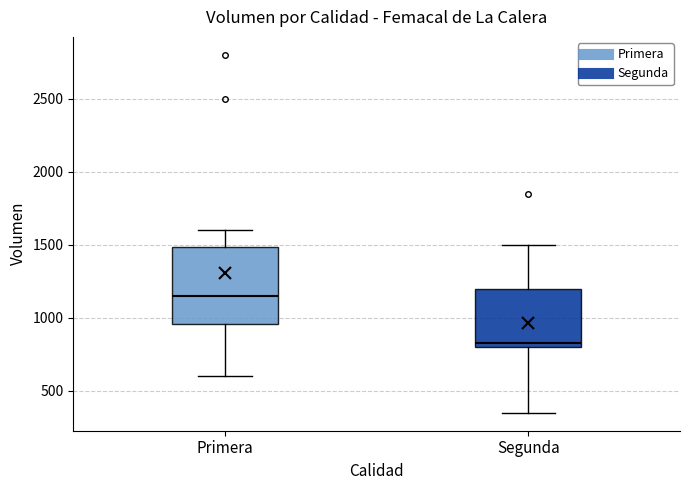

Reading left to right, transcribe this box plot: for each box, give where its median line is, the range the box spans, and where its two whiskers end, as read against the y-axis. The values are not printed on the chart, so give them approximately, as read against the axis.

Primera: median 1150, box 950 to 1500, whiskers 600 to 1600
Segunda: median 850, box 800 to 1200, whiskers 350 to 1500